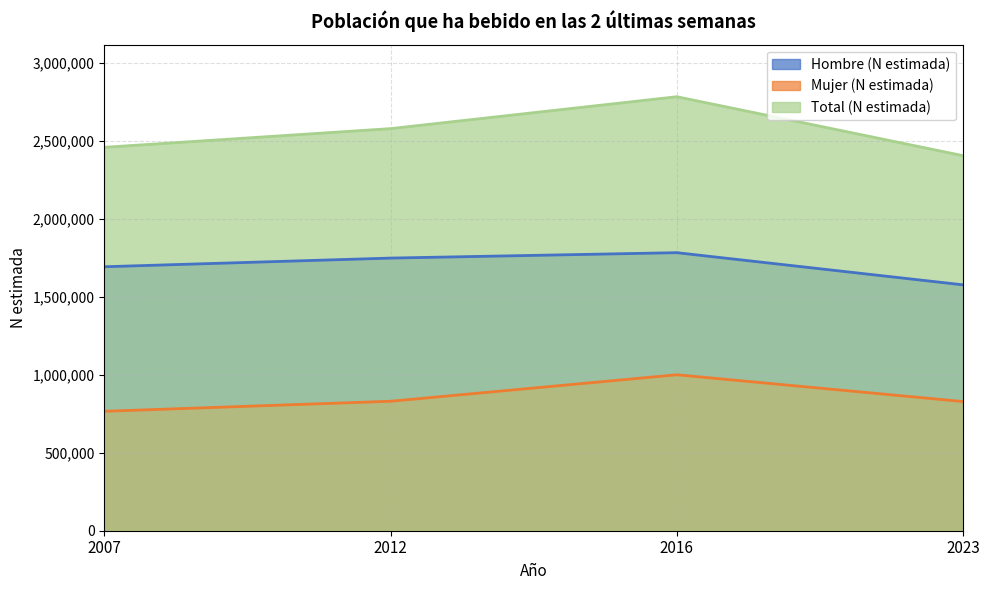

Where does the Mujer (N estimada) series first go above 830391?

2016